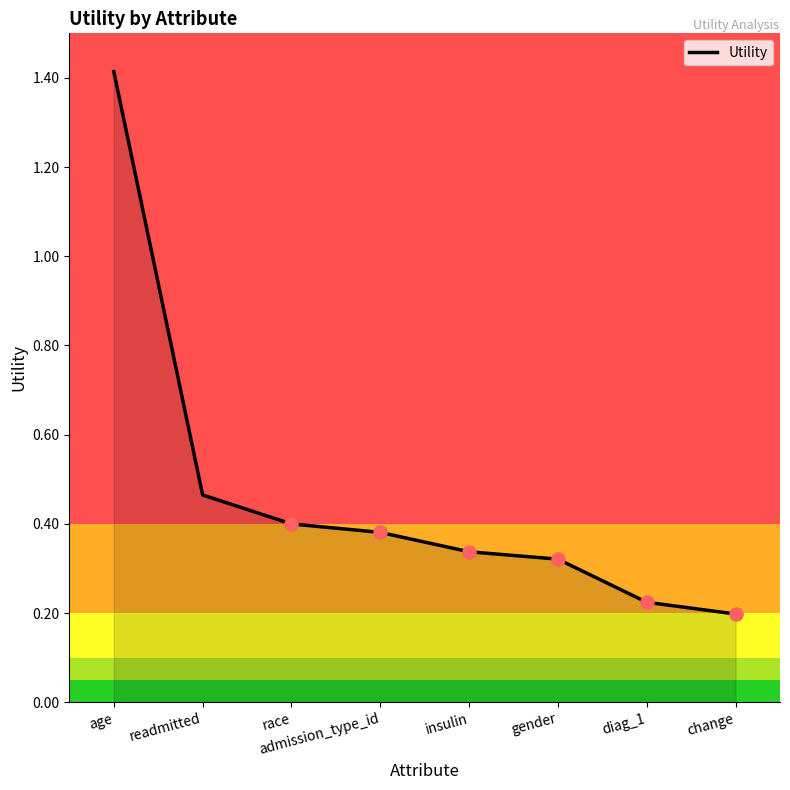

What is the change in value from insulin to change?

-0.1